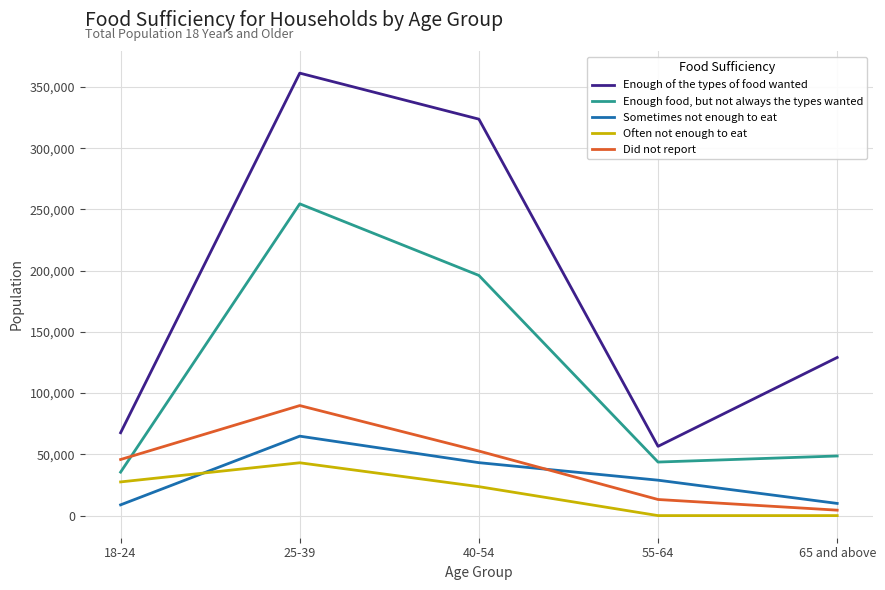

At which category is the sum across all series the highest?

25-39